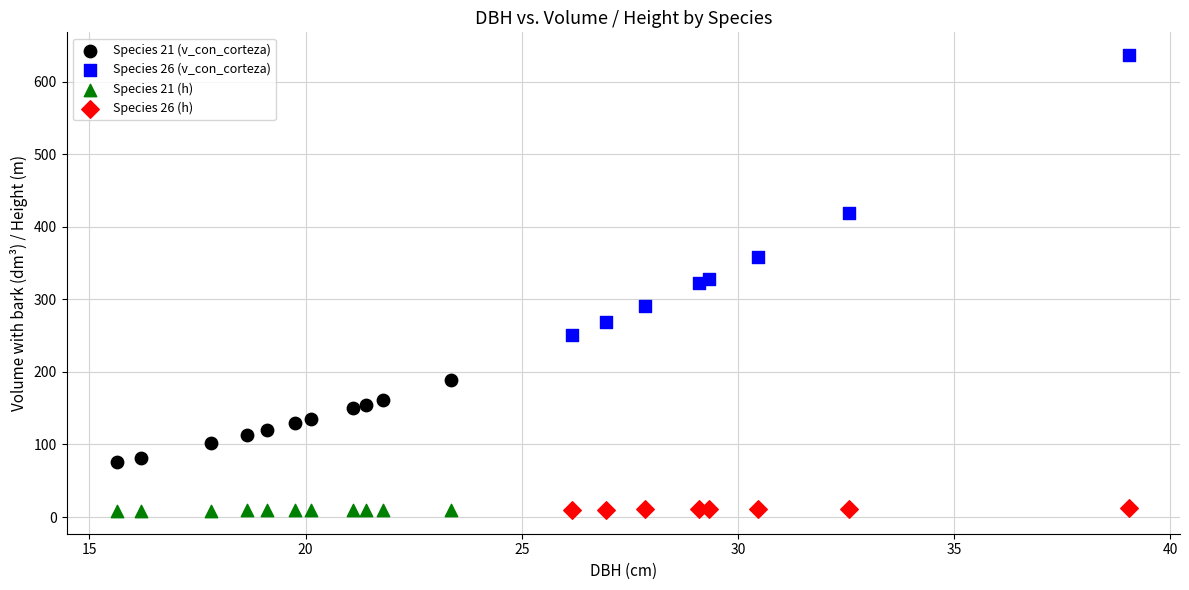

Which series reaches the maximum Y coordinate?

Species 26 (v_con_corteza)